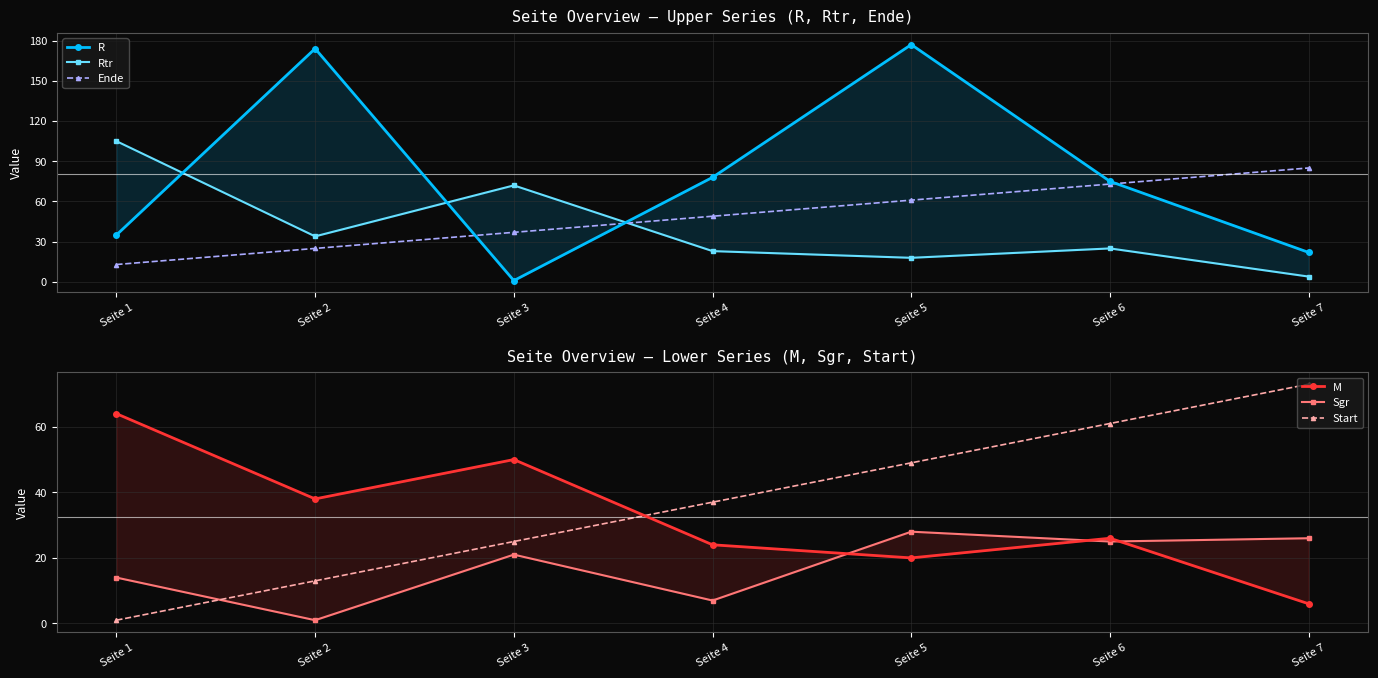

What is the greatest value displayed?

177